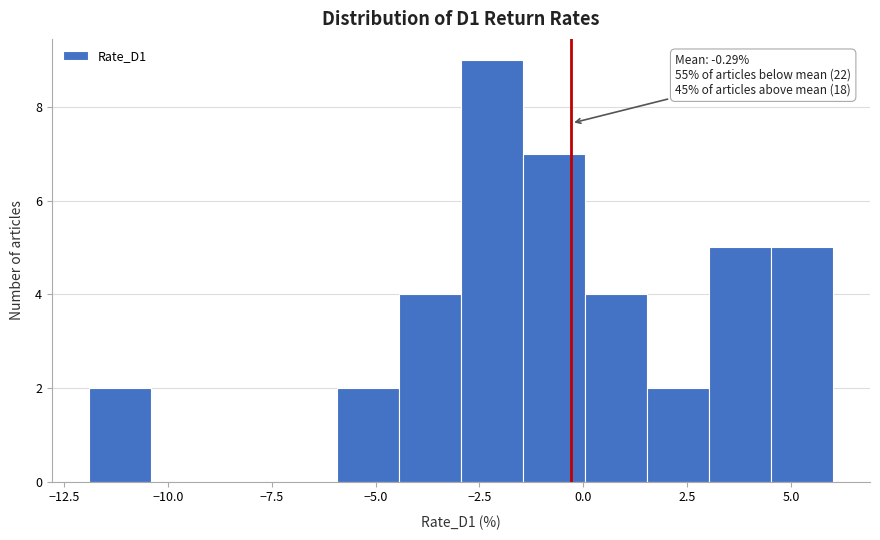

Around what value on the x-axis is the tallest bar? Give the approximate position of its centre, as read against the axis.

-2.0